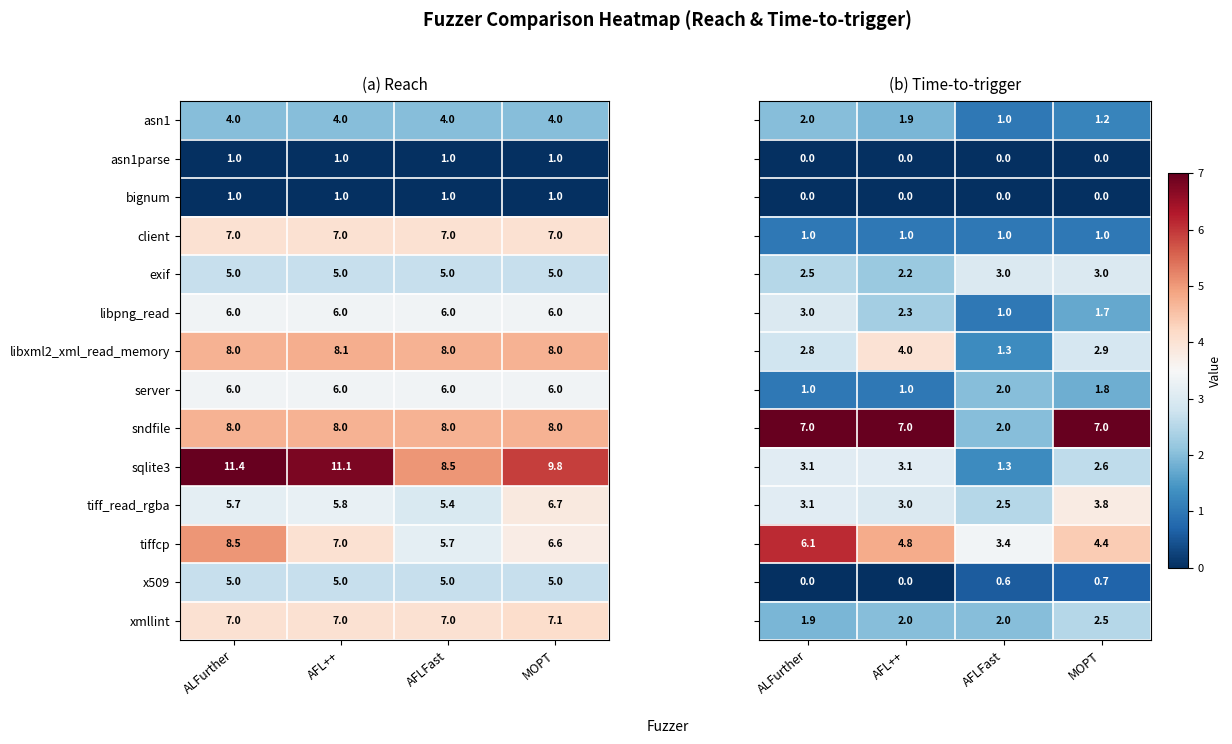

What is the maximum value for x509?

5.0